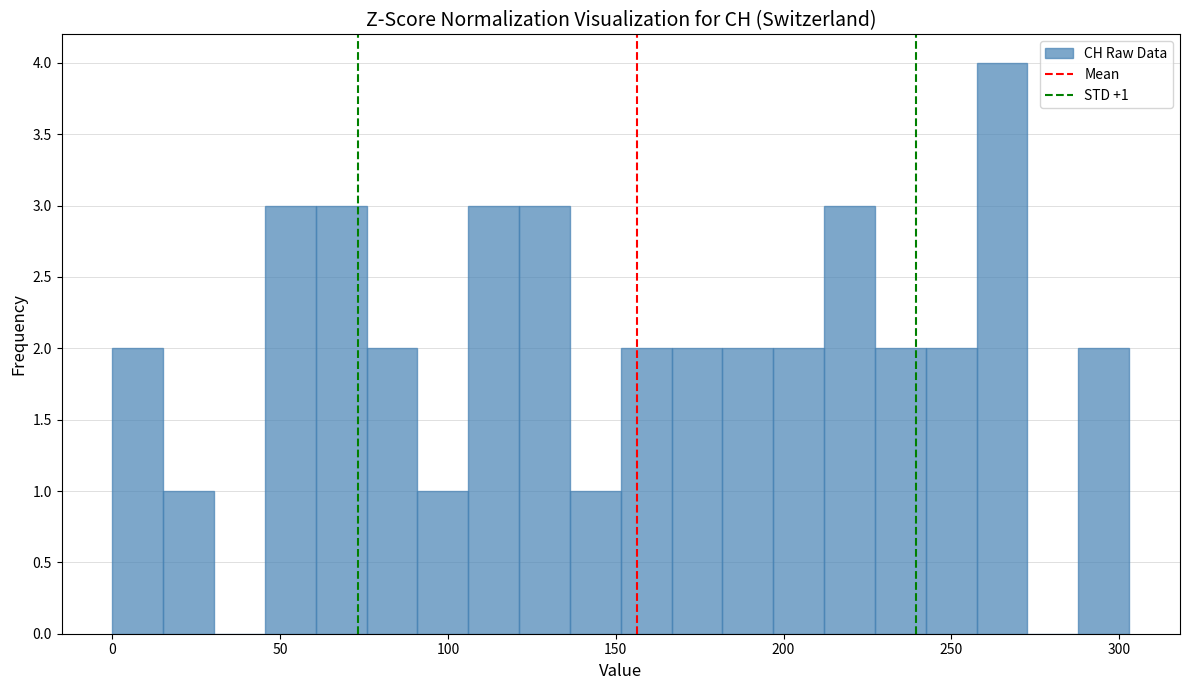

Read against the x-axis, roughly where is the centre of the tallest bar?

265